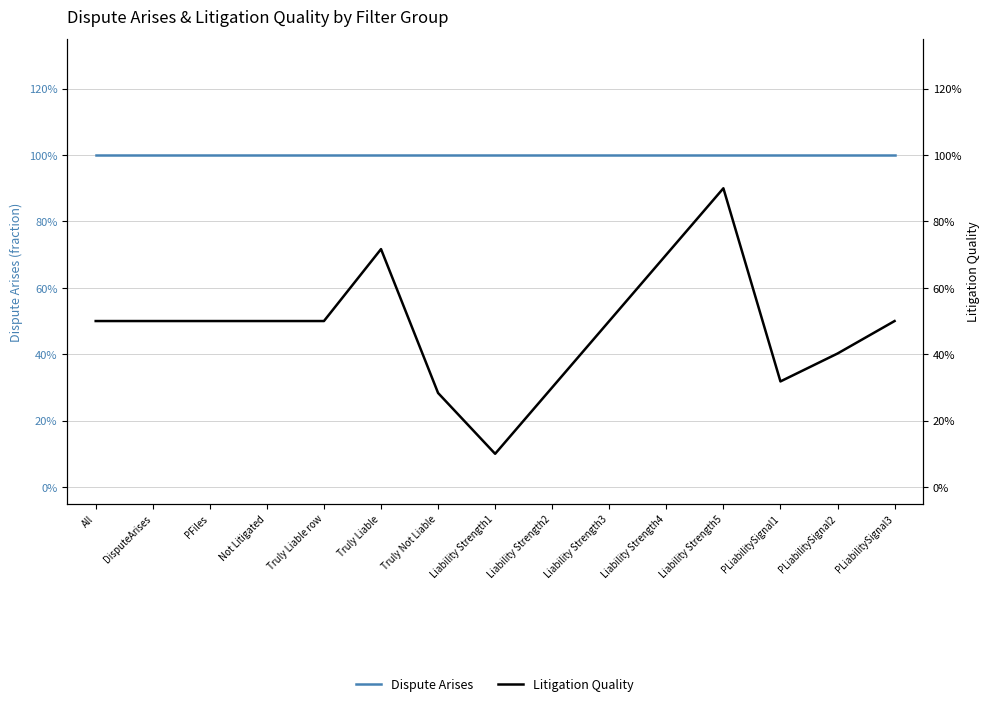

What is the label of the 10th point from the right?

Truly Liable